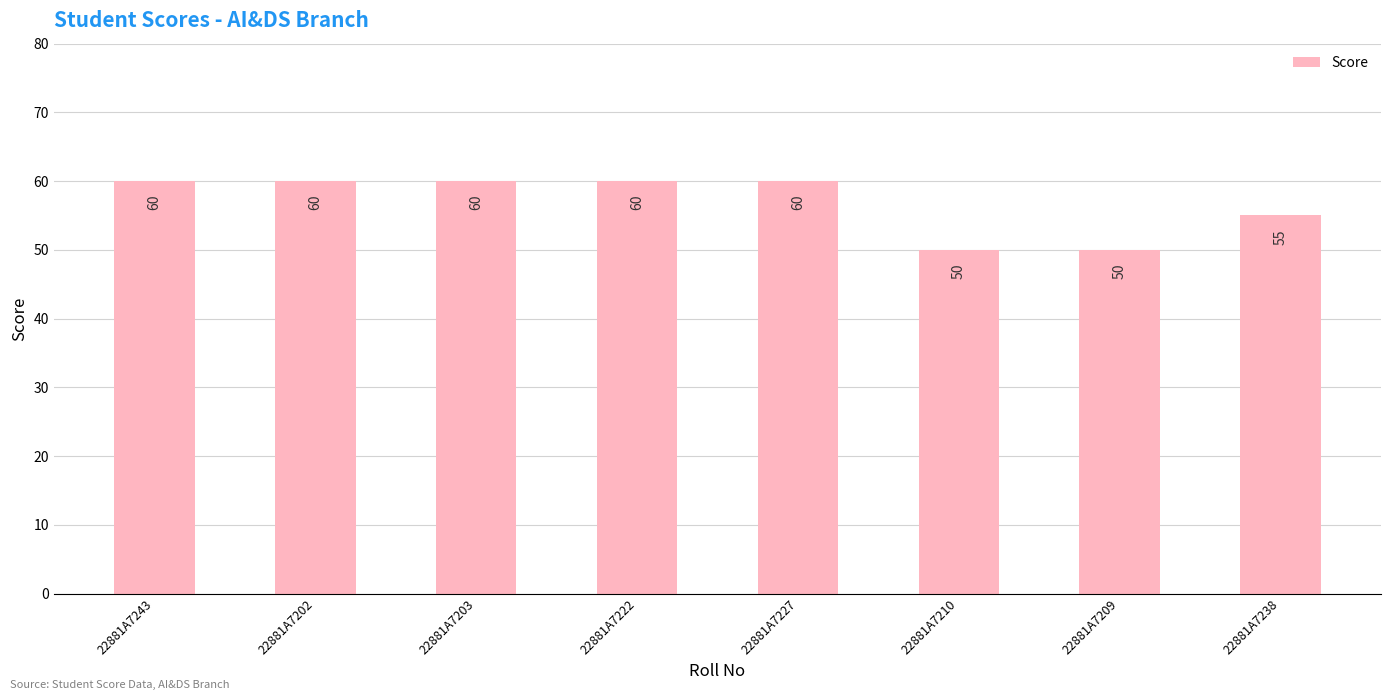

What value does the data have at 22881A7202?

60